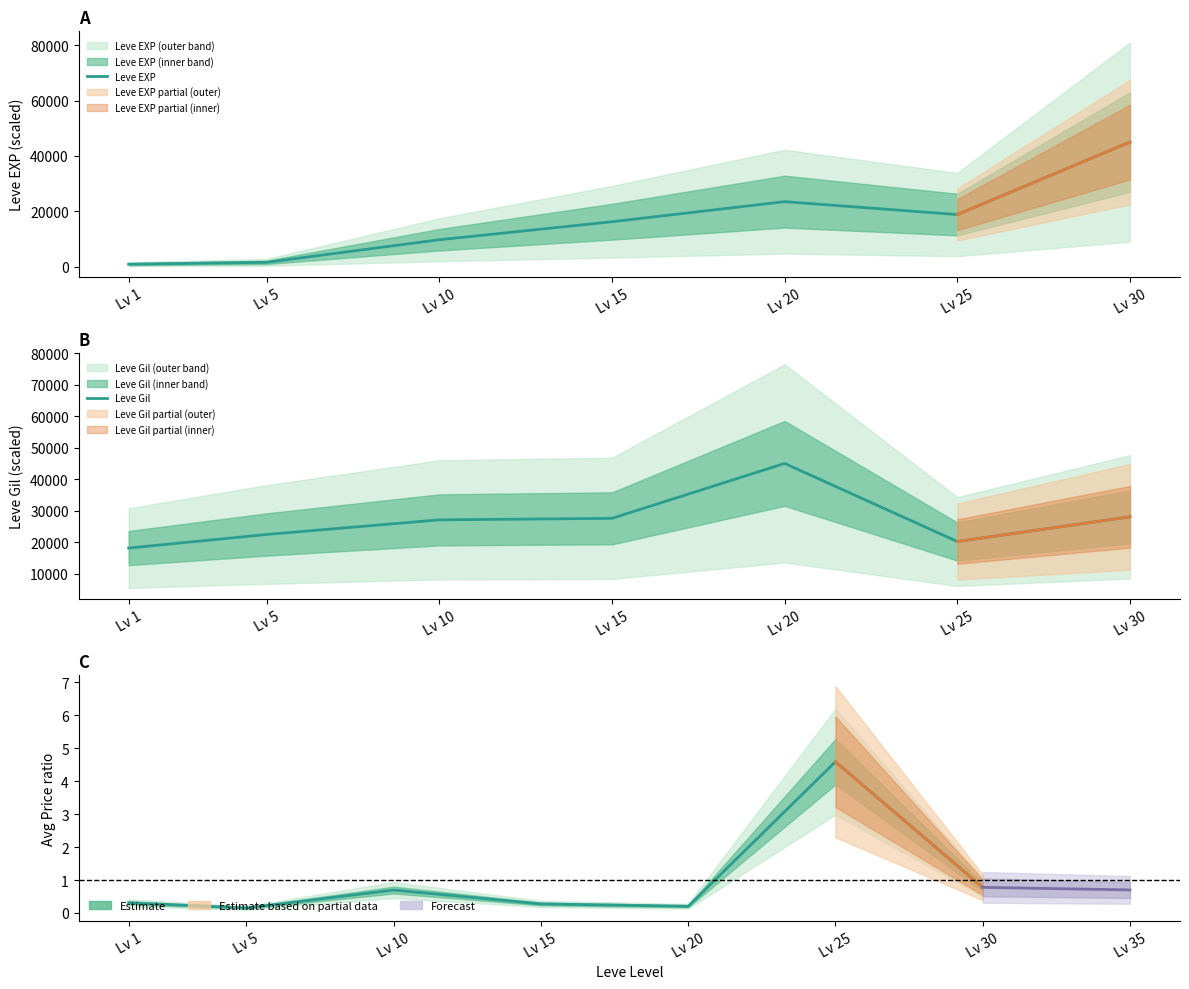

At which category does Leve Gil reach its first local valley?

Lv 25